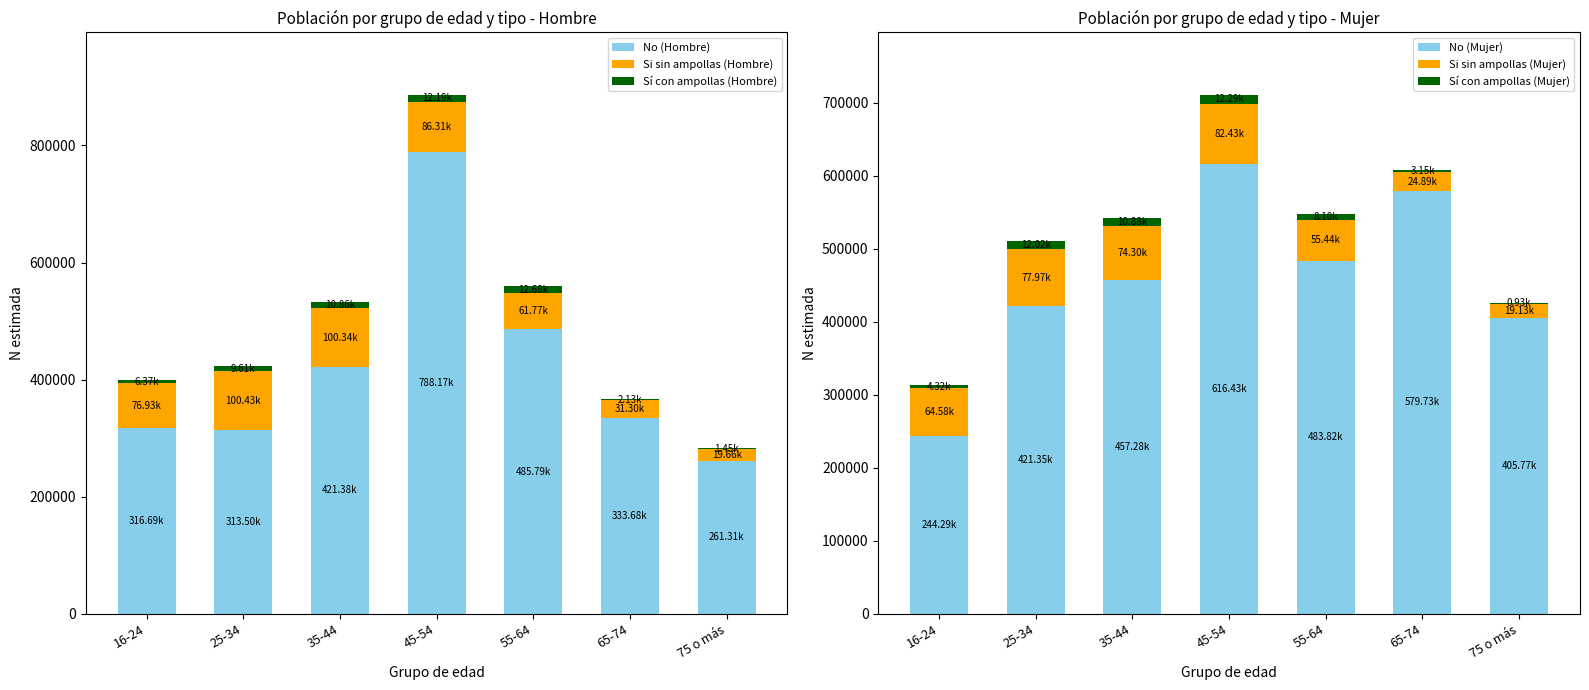

Is it true that Si sin ampollas (Mujer) equals 17403 at 25-34?

False